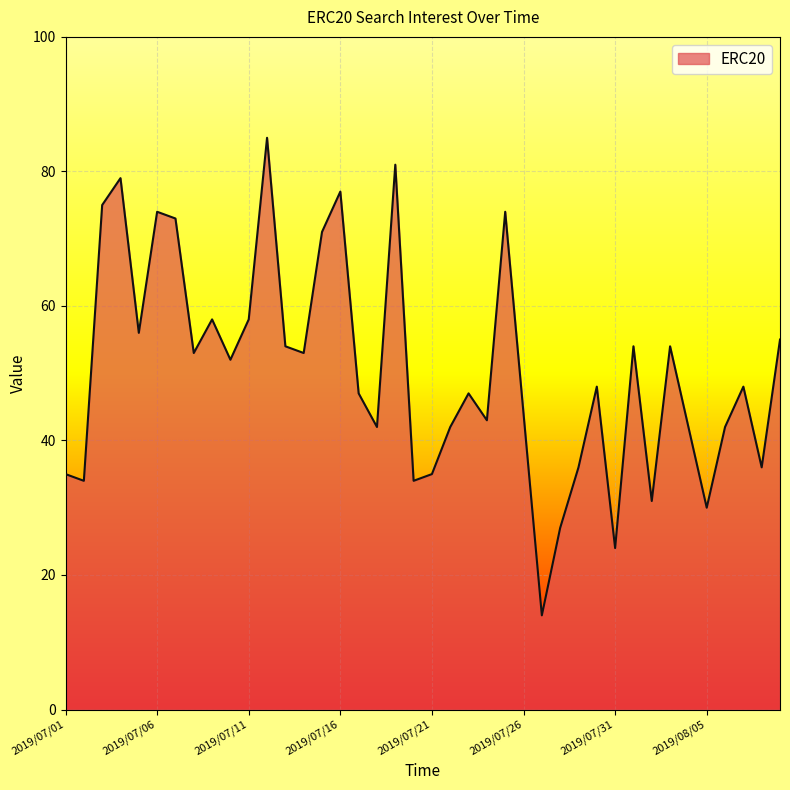

What is the difference between the maximum and minimum values?

71